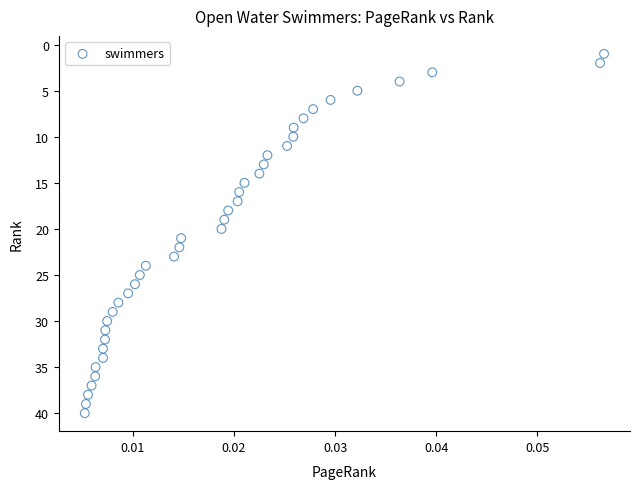

What is the range of Y values (max minus min)?

39